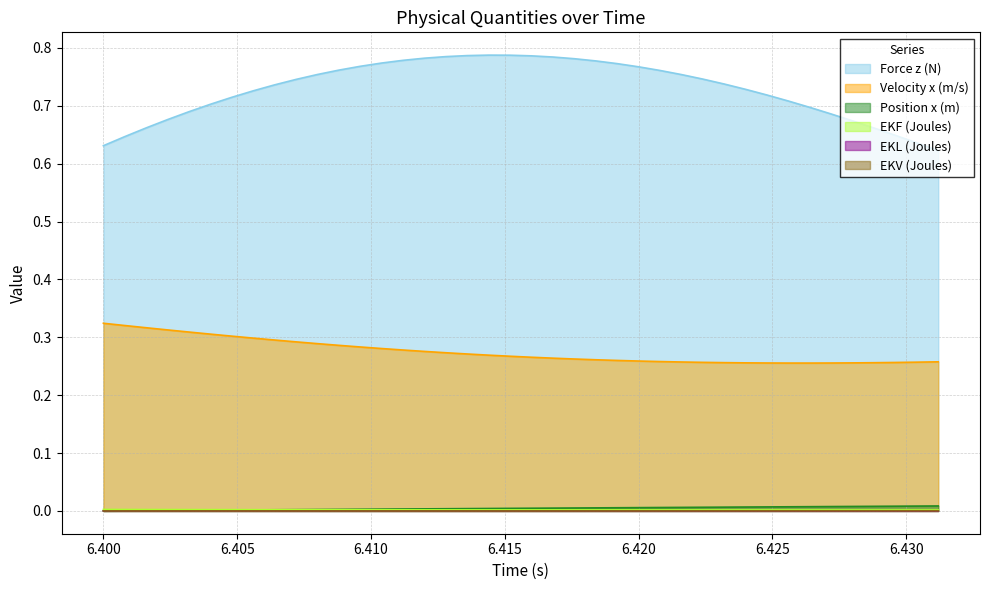

Rank the series by their maximum value, from highest to lowest.

Force z (N), Velocity x (m/s), Position x (m), EKF (Joules), EKV (Joules), EKL (Joules)